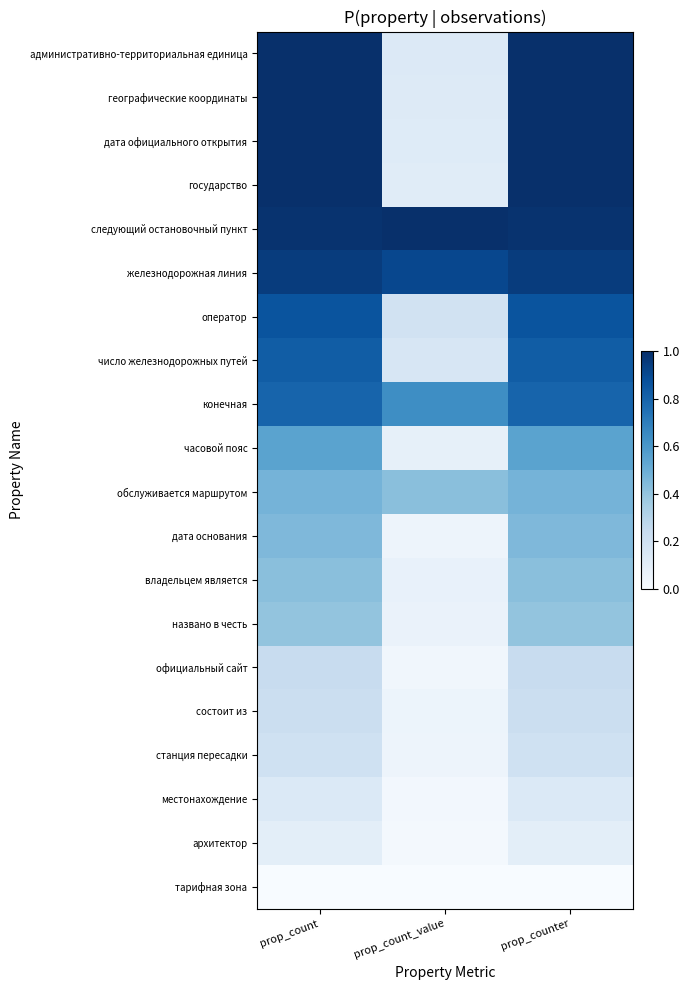

Reading left to right, transcribe all the data shown in this chart.

административно-территориальная единица: prop_count=1.0	prop_count_value=0.1	prop_counter=1.0
географические координаты: prop_count=1.0	prop_count_value=0.1	prop_counter=1.0
дата официального открытия: prop_count=1.0	prop_count_value=0.1	prop_counter=1.0
государство: prop_count=1.0	prop_count_value=0.1	prop_counter=1.0
следующий остановочный пункт: prop_count=1.0	prop_count_value=1.0	prop_counter=1.0
железнодорожная линия: prop_count=0.9	prop_count_value=0.9	prop_counter=0.9
оператор: prop_count=0.9	prop_count_value=0.2	prop_counter=0.9
число железнодорожных путей: prop_count=0.8	prop_count_value=0.2	prop_counter=0.8
конечная: prop_count=0.8	prop_count_value=0.6	prop_counter=0.8
часовой пояс: prop_count=0.6	prop_count_value=0.1	prop_counter=0.6
обслуживается маршрутом: prop_count=0.5	prop_count_value=0.4	prop_counter=0.5
дата основания: prop_count=0.5	prop_count_value=0.0	prop_counter=0.5
владельцем является: prop_count=0.4	prop_count_value=0.1	prop_counter=0.4
названо в честь: prop_count=0.4	prop_count_value=0.1	prop_counter=0.4
официальный сайт: prop_count=0.2	prop_count_value=0.0	prop_counter=0.2
состоит из: prop_count=0.2	prop_count_value=0.1	prop_counter=0.2
станция пересадки: prop_count=0.2	prop_count_value=0.0	prop_counter=0.2
местонахождение: prop_count=0.1	prop_count_value=0.0	prop_counter=0.1
архитектор: prop_count=0.1	prop_count_value=0.0	prop_counter=0.1
тарифная зона: prop_count=0.0	prop_count_value=0.0	prop_counter=0.0